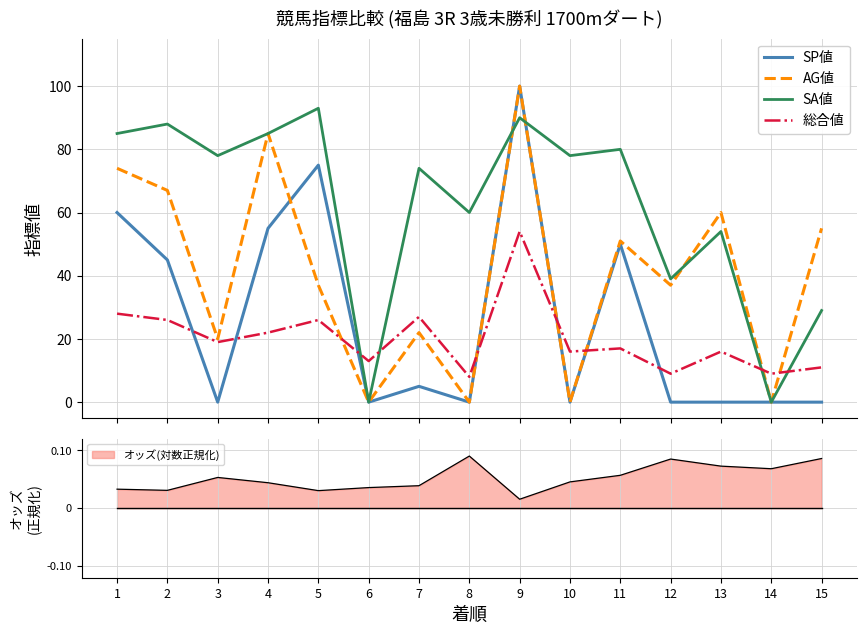

Rank the series at 1 from lowest to highest value.

総合値, SP値, AG値, SA値